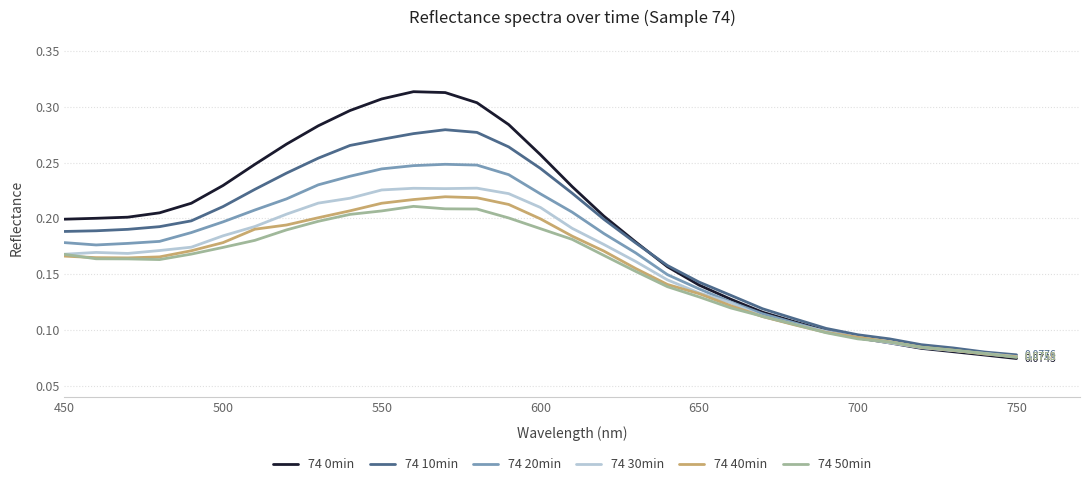

Which series has the largest total across all categories?

74 0min